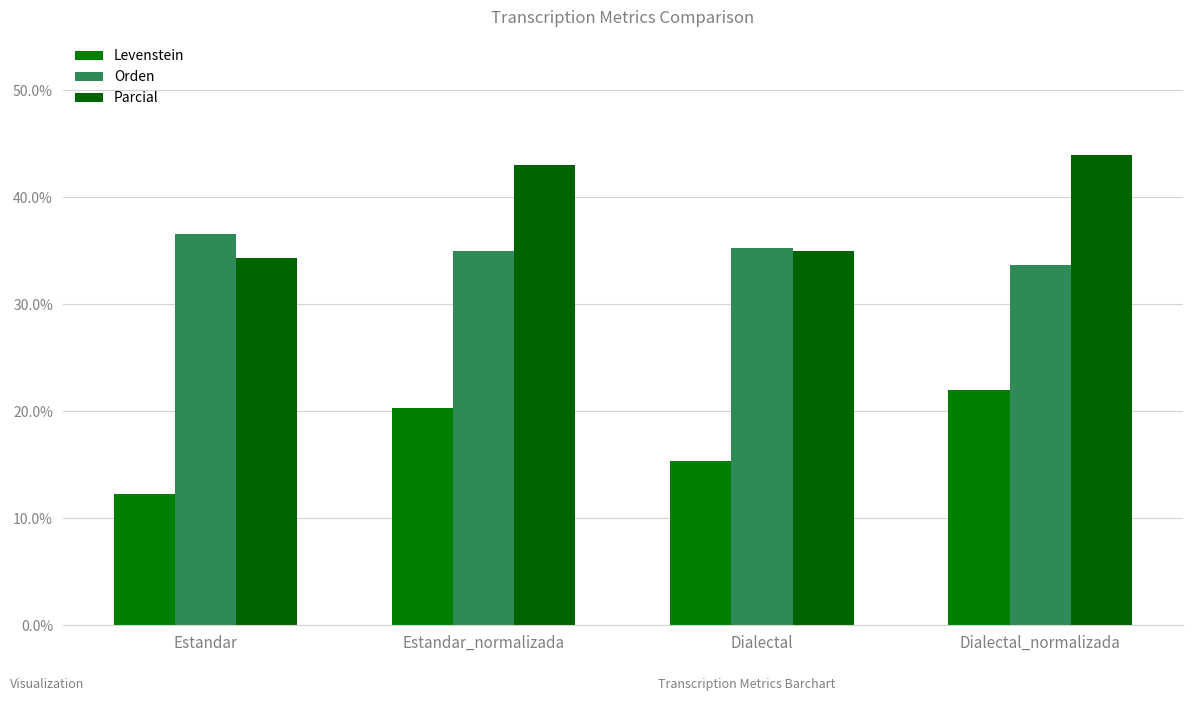

Reading left to right, extract all data points from this chart.

Levenstein: 12.3	20.3	15.4	22.0
Orden: 36.5	35.0	35.3	33.7
Parcial: 34.3	43.0	35.0	44.0